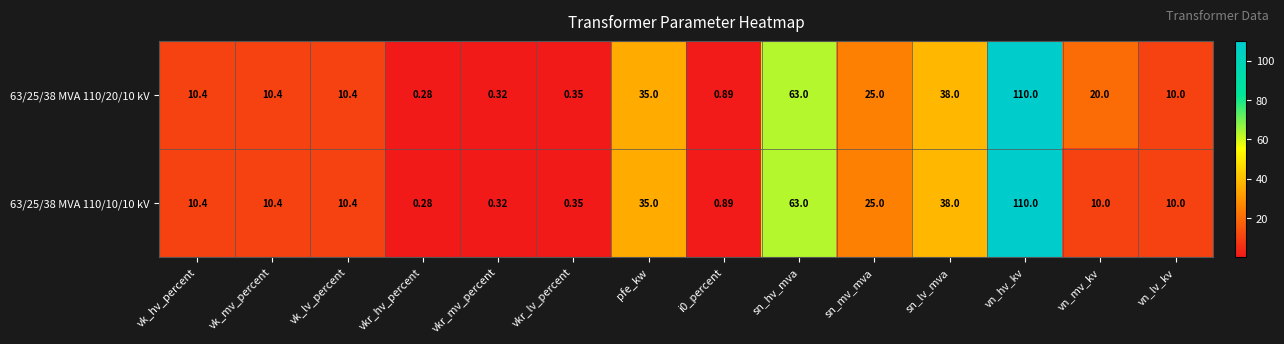

Which category has the lowest value in the 63/25/38 MVA 110/20/10 kV series?

vkr_hv_percent